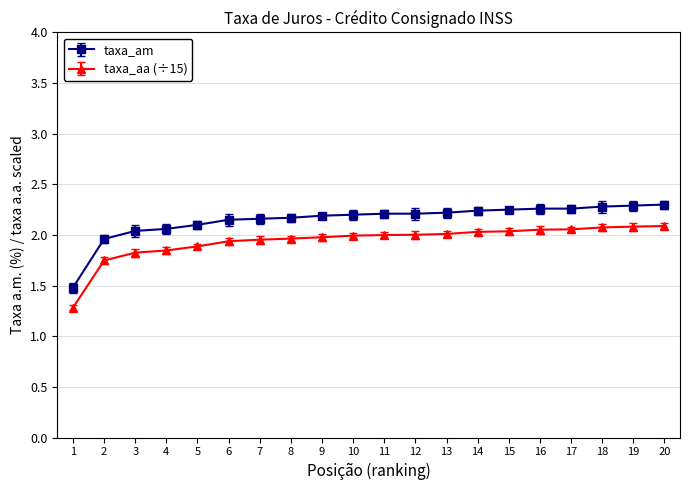

Rank the series by their average value, from lowest to highest.

taxa_aa (÷15), taxa_am